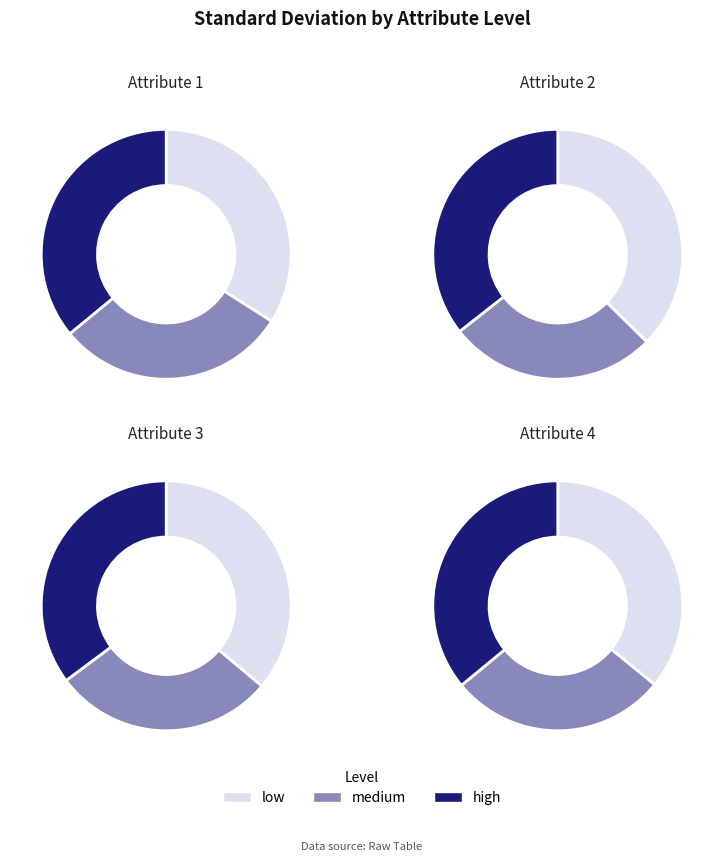

What is the ratio of the value at Attribute2_low to the value at Attribute3_medium?

1.4